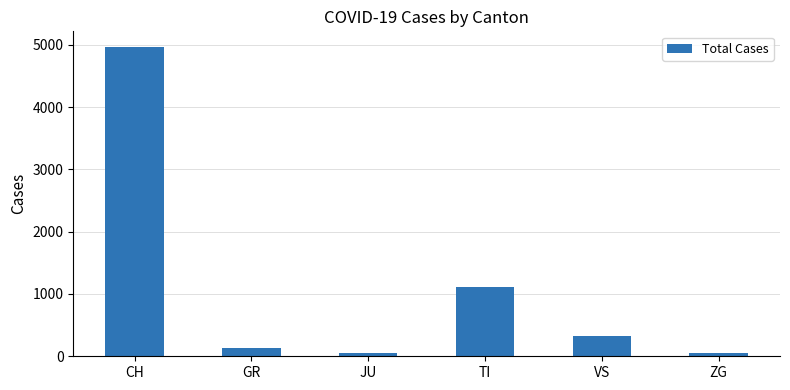

What is the label of the 3rd bar from the right?

TI